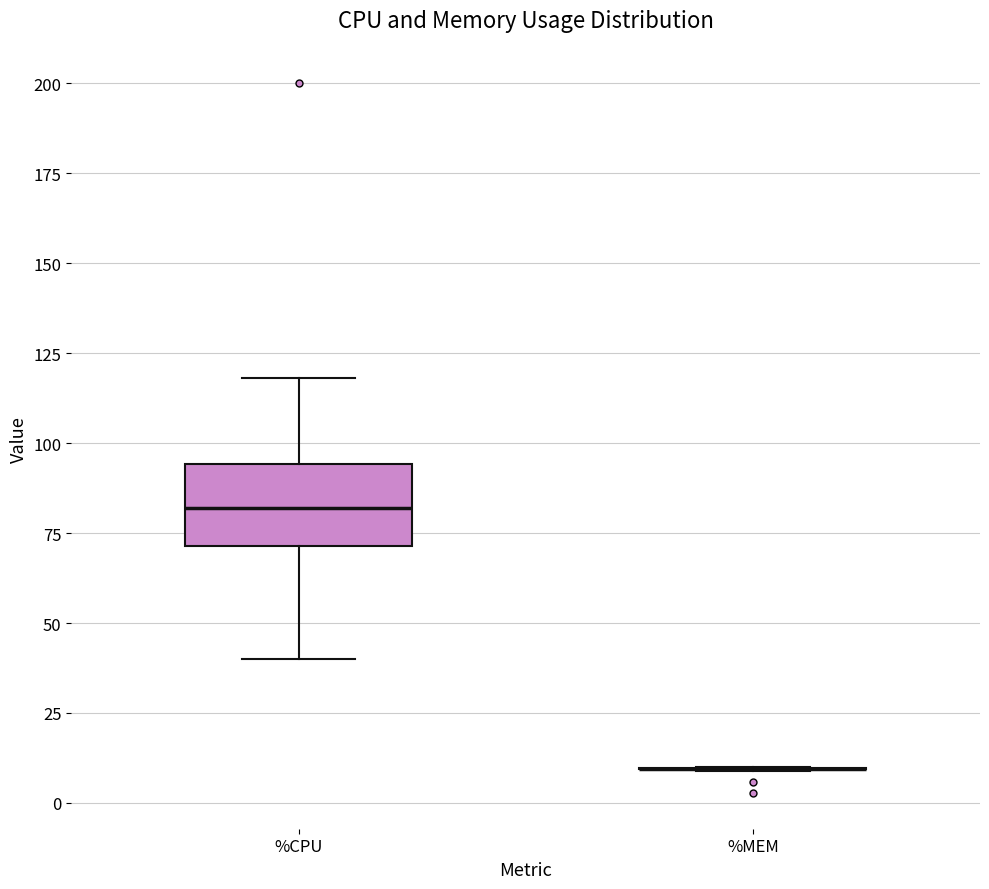

Where does the median line of the box for %CPU sit on the y-axis? The values are not printed on the chart, so give them approximately, as read against the axis.

80